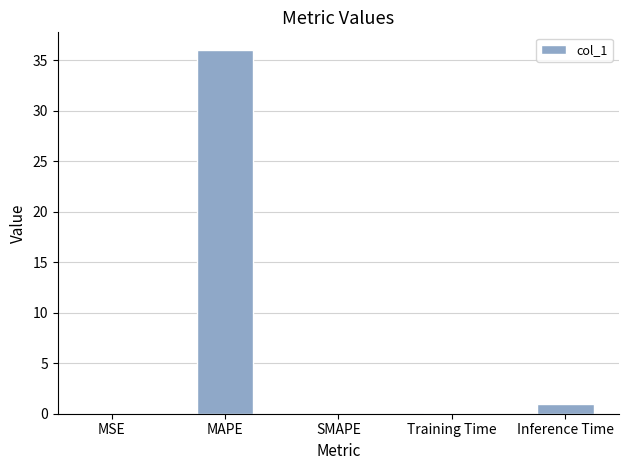

What is the sum of the values at Training Time and MSE?

0.1